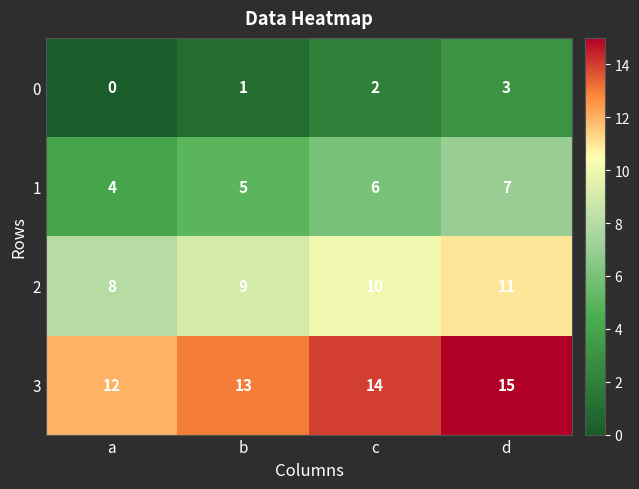

At how many categories does at least one series exceed 9?

4